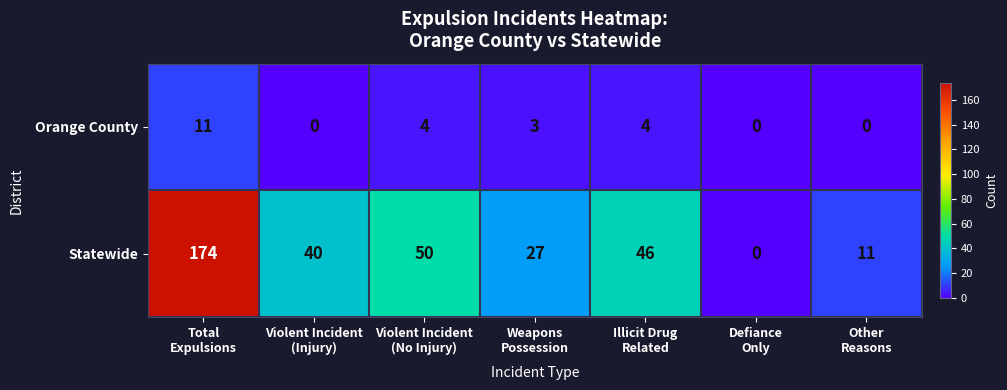

At Violent Incident
(Injury), list the series in order from smallest to largest.

Orange County, Statewide